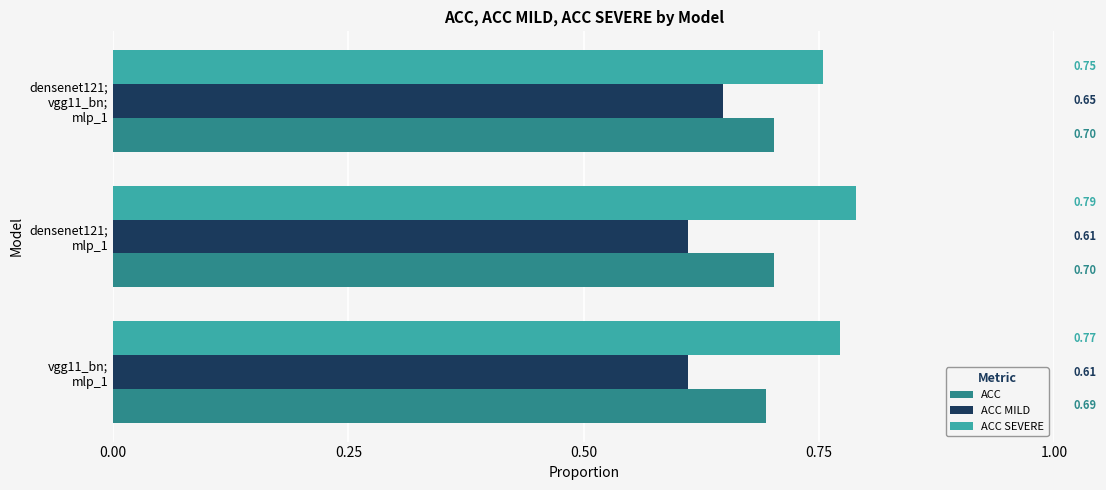

At how many categories does at least one series exceed 0?

3